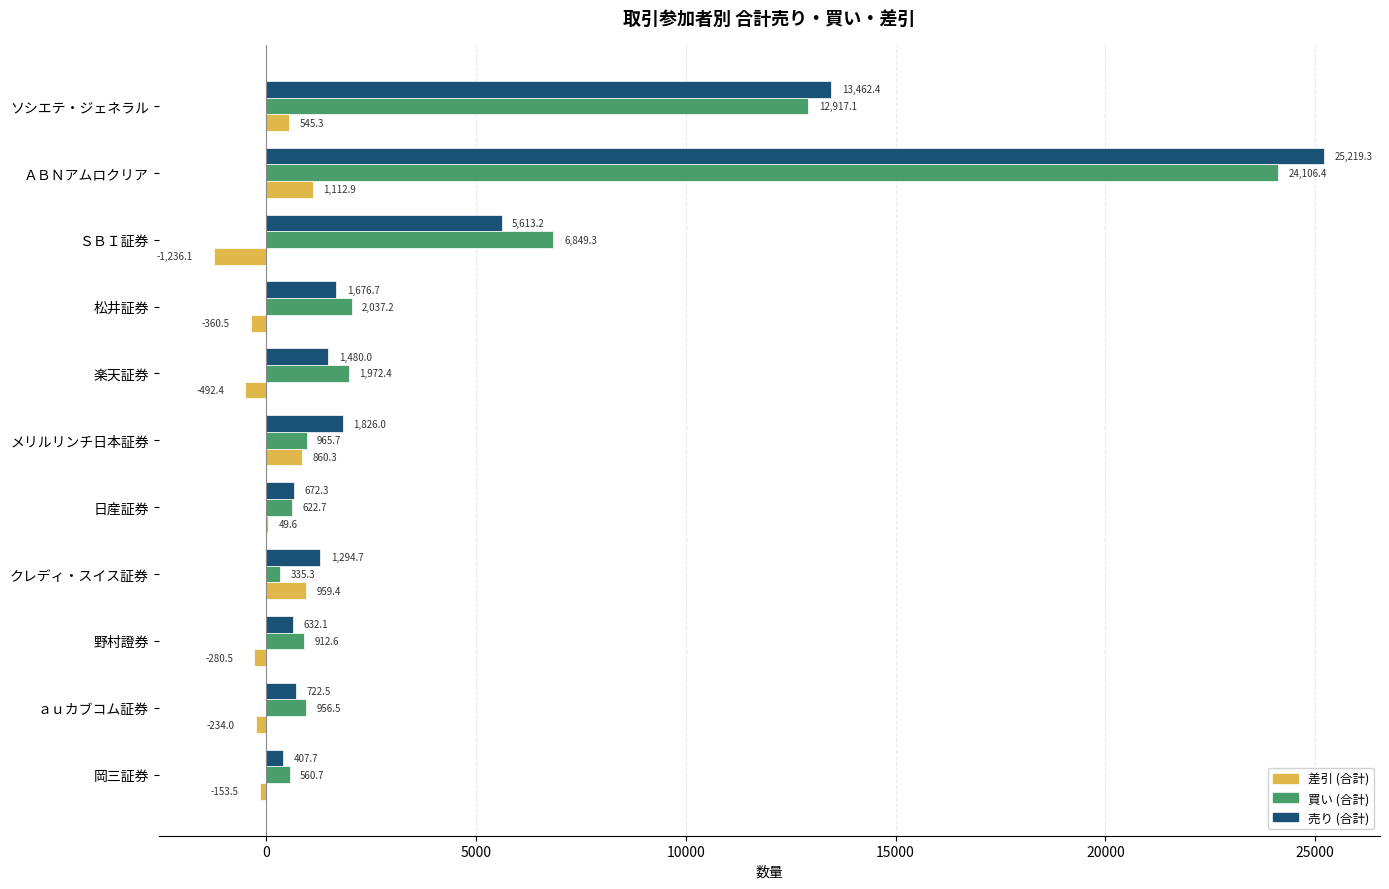

What is the highest value of the 売り (合計) series?

25219.3